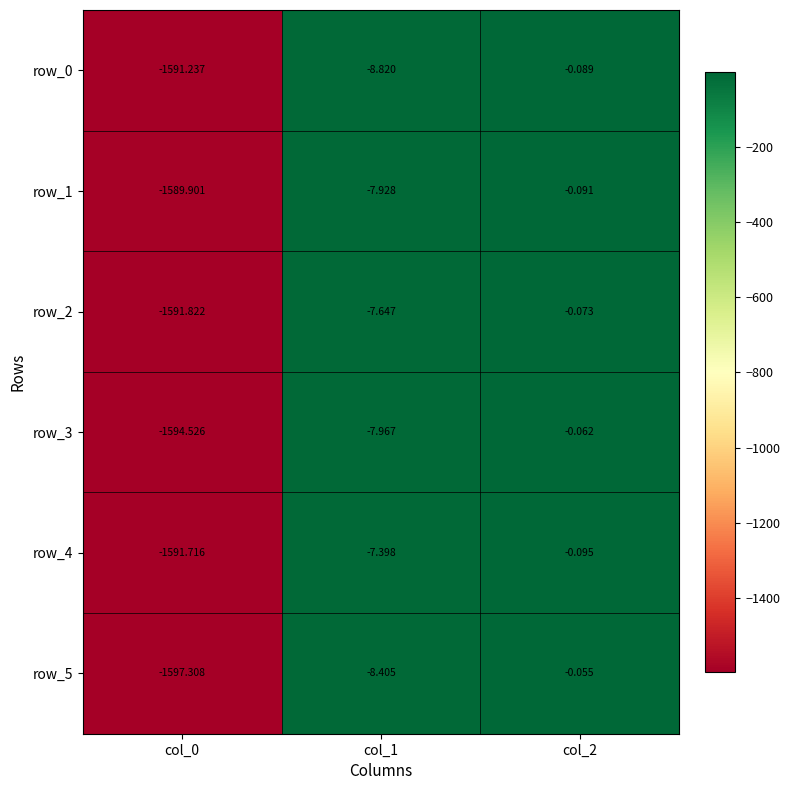

At which label is row_4 closest to -795?

col_1